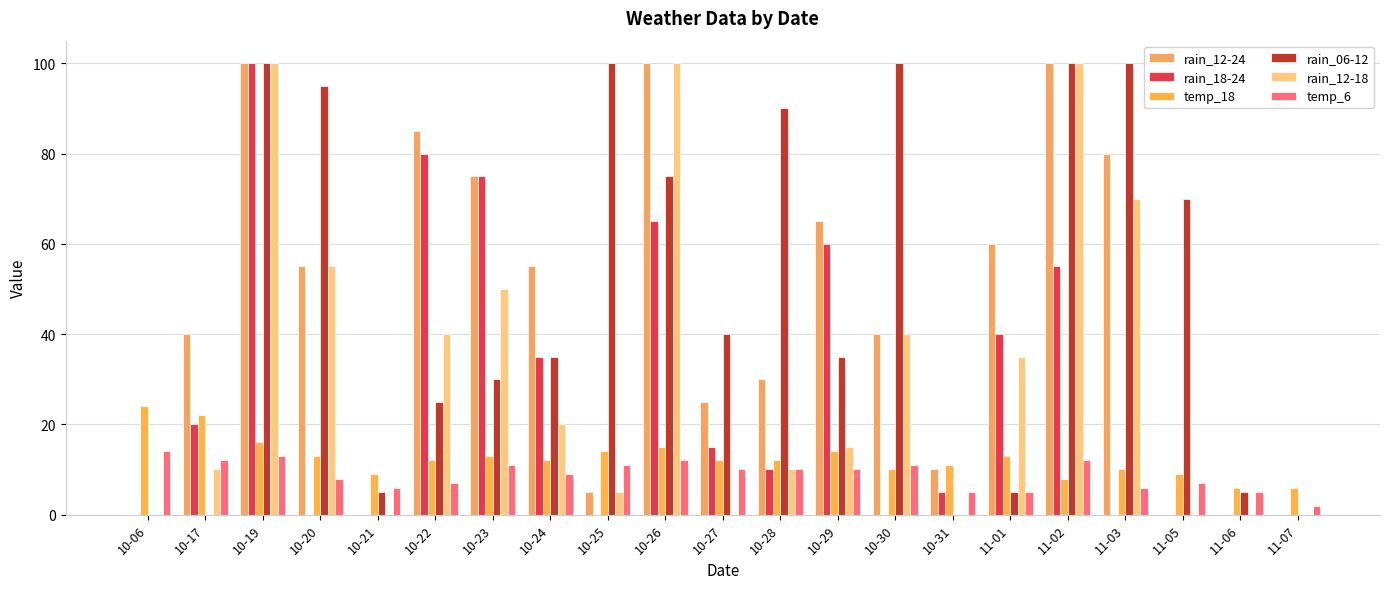

Does the chart contain stacked bars?

No